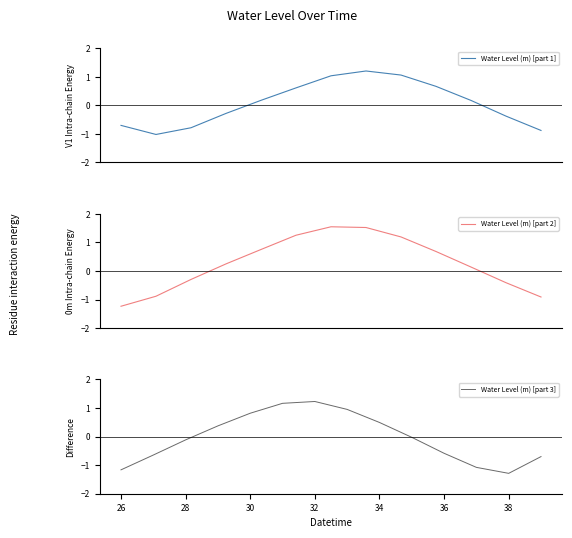

What is the difference between the maximum and minimum values?

2.8